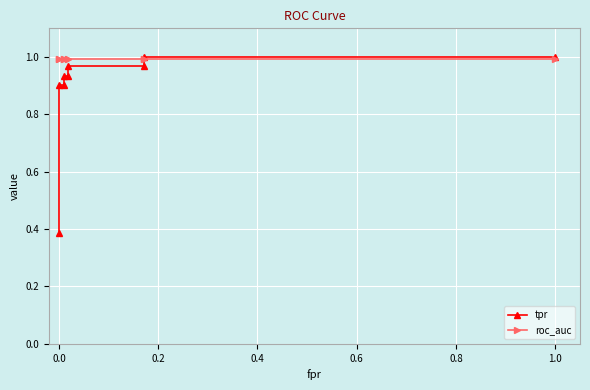

What are all the series names shown in the legend?

tpr, roc_auc